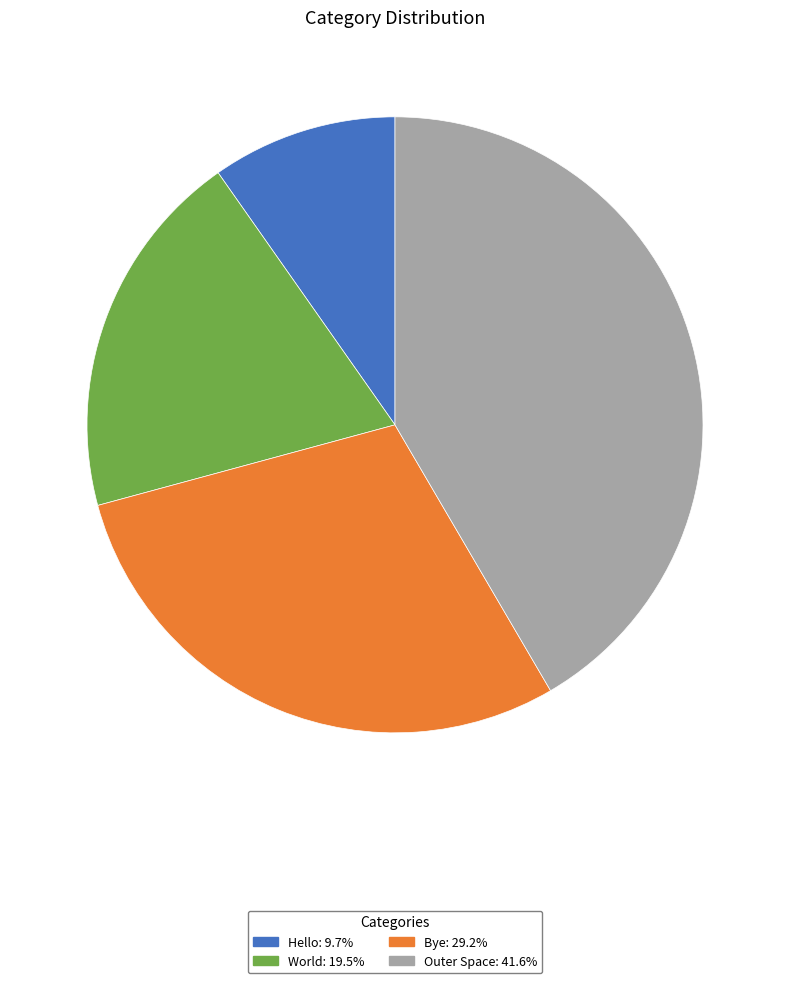

The Outer Space slice represents 31% of the pie. True or false?

False